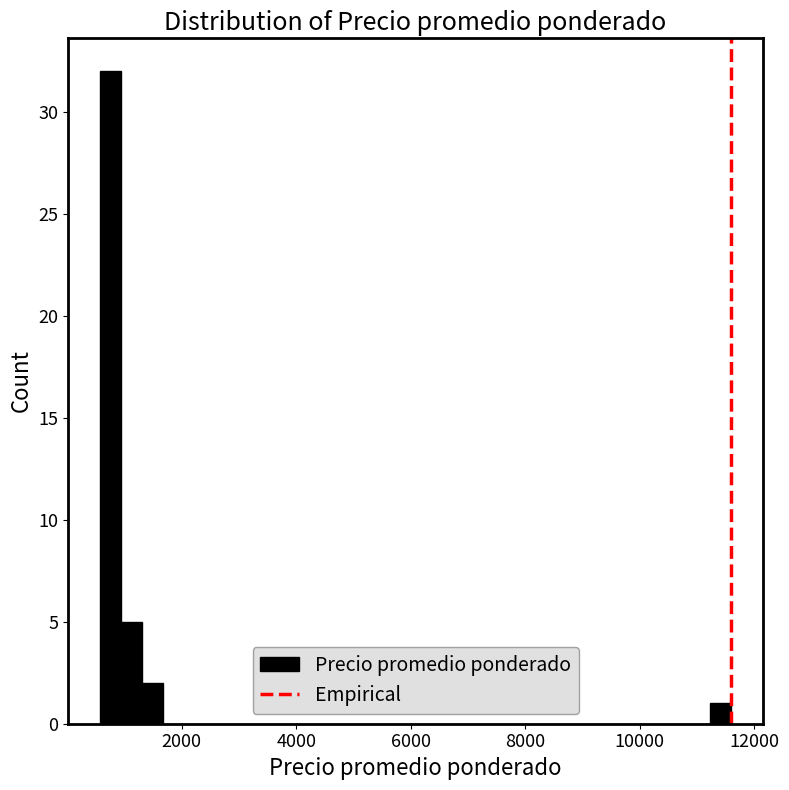

Around what value on the x-axis is the tallest bar? Give the approximate position of its centre, as read against the axis.

800